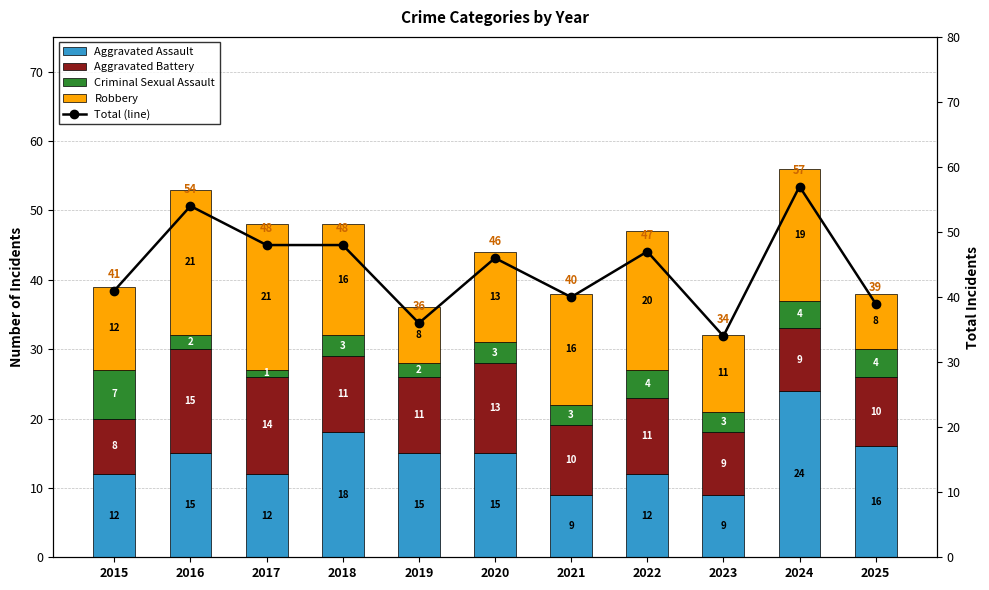

Which category has the highest value in the Aggravated Battery series?

2016